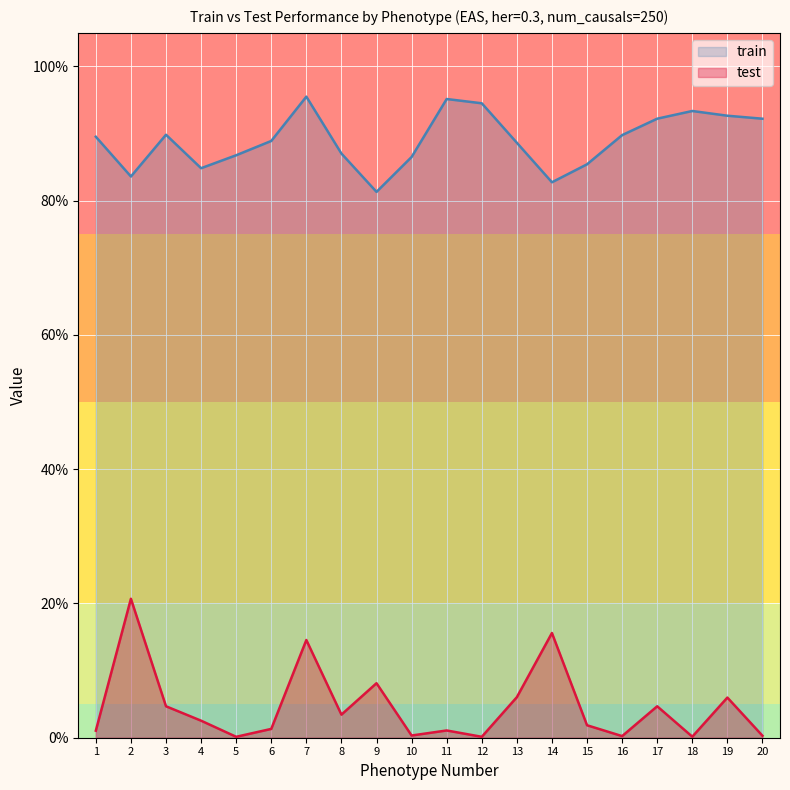

Reading left to right, what are all the values shown in this chart?

train: 0.9	0.8	0.9	0.8	0.9	0.9	1.0	0.9	0.8	0.9	1.0	0.9	0.9	0.8	0.9	0.9	0.9	0.9	0.9	0.9
test: 0.0	0.2	0.0	0.0	0.0	0.0	0.1	0.0	0.1	0.0	0.0	0.0	0.1	0.2	0.0	0.0	0.0	0.0	0.1	0.0